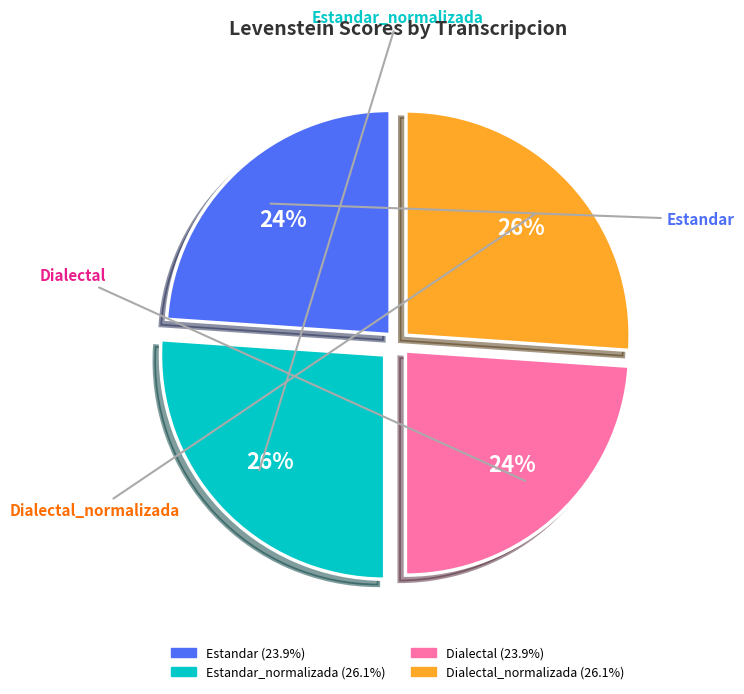

Does Estandar represent more than half of the total?

No